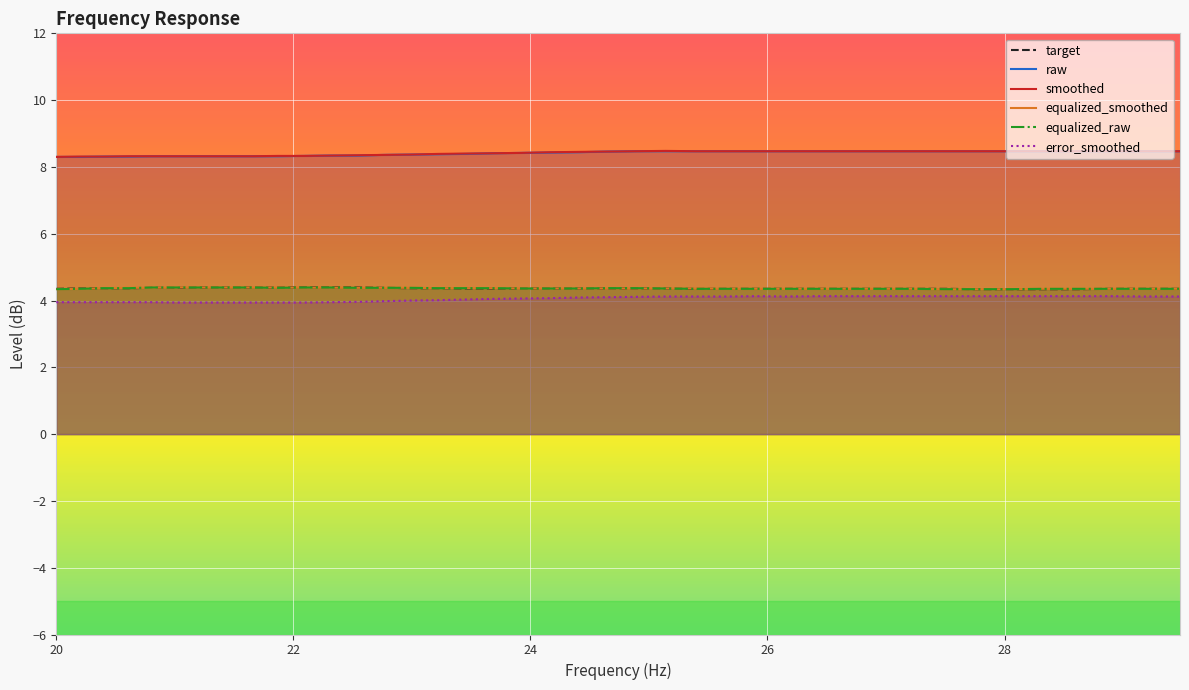

What is the greatest value displayed?

8.5